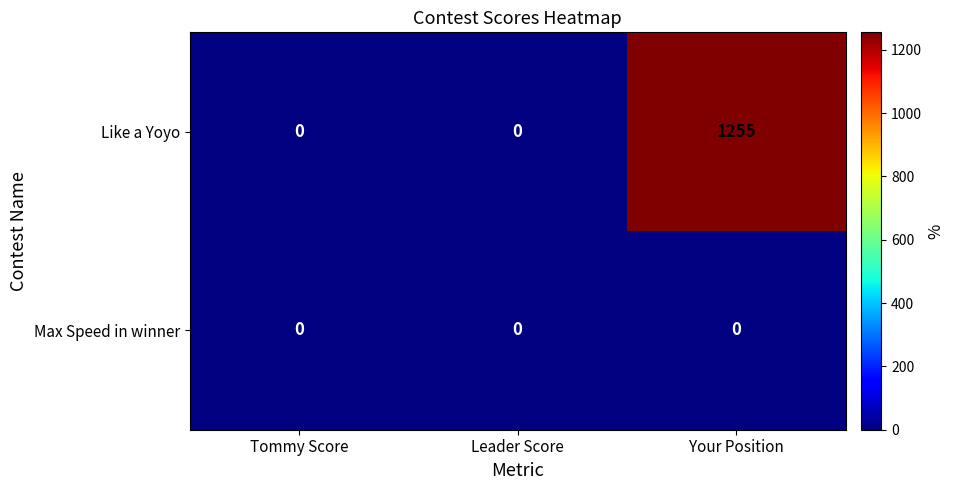

Reading left to right, transcribe all the data shown in this chart.

Like a Yoyo: Tommy Score=0	Leader Score=0	Your Position=1255
Max Speed in winner: Tommy Score=0	Leader Score=0	Your Position=0